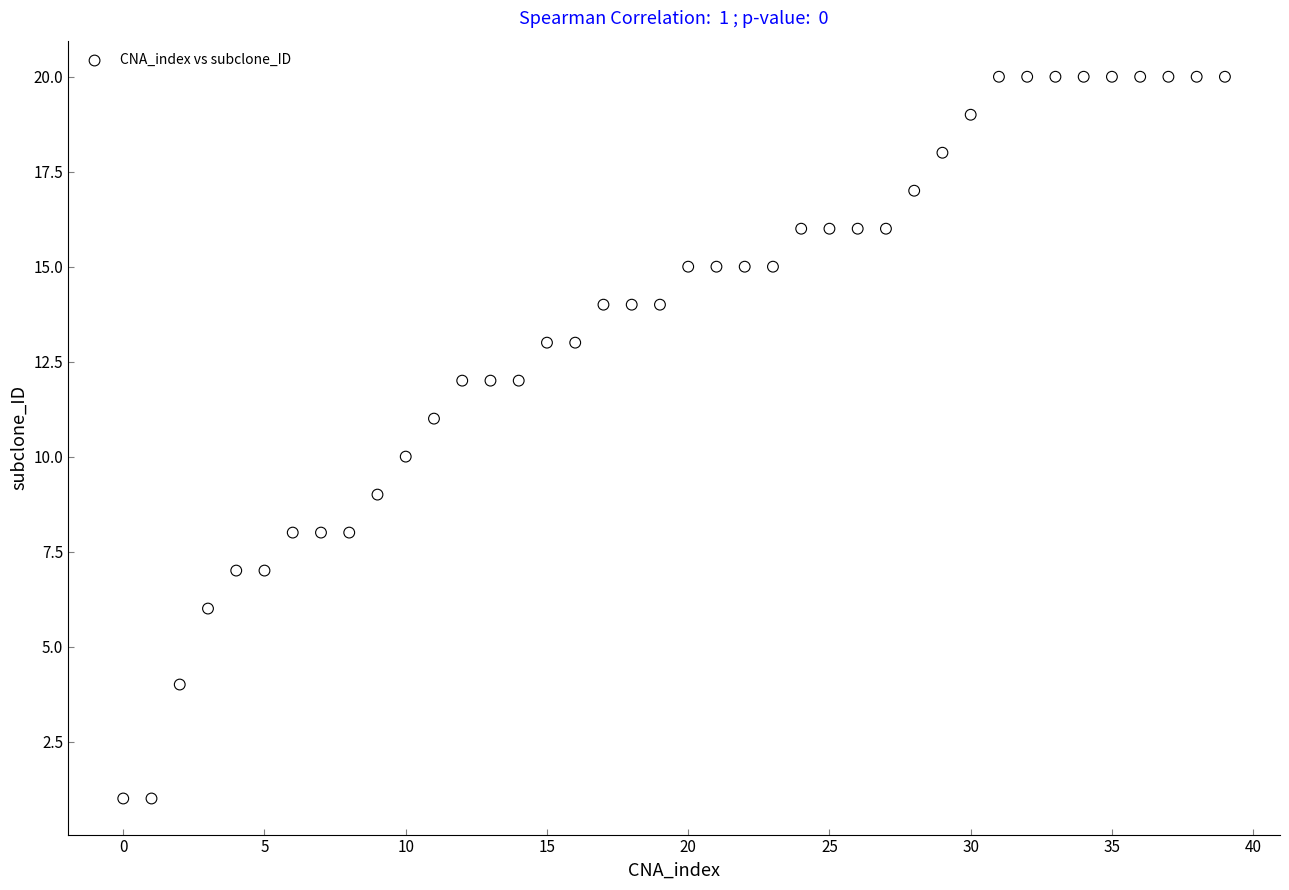

What is the range of Y values (max minus min)?

19